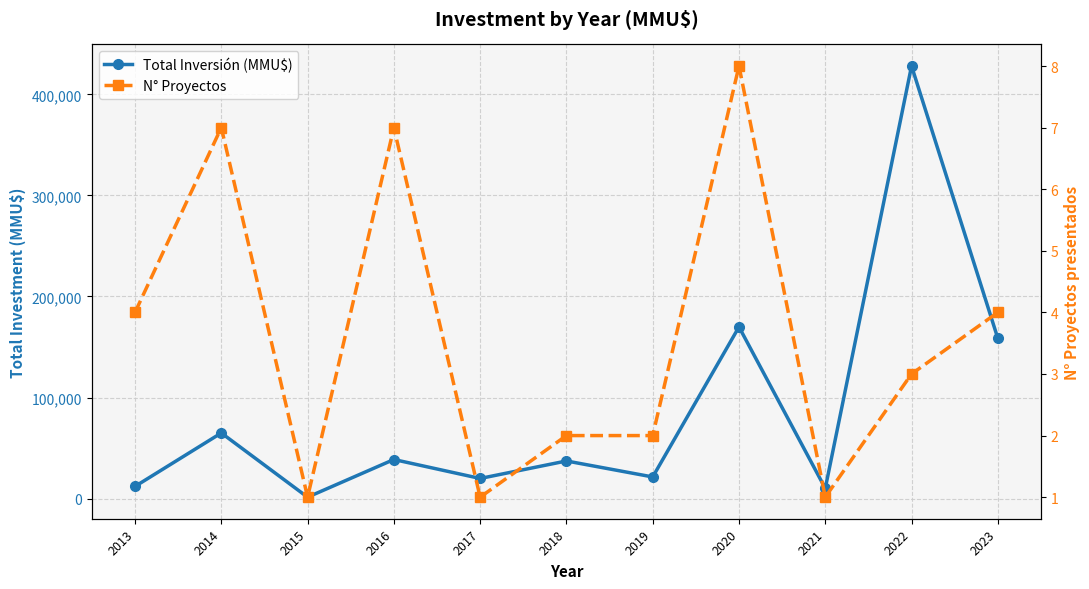

True or false: N° Proyectos and Total Inversión (MMU$) cross at least once.

False